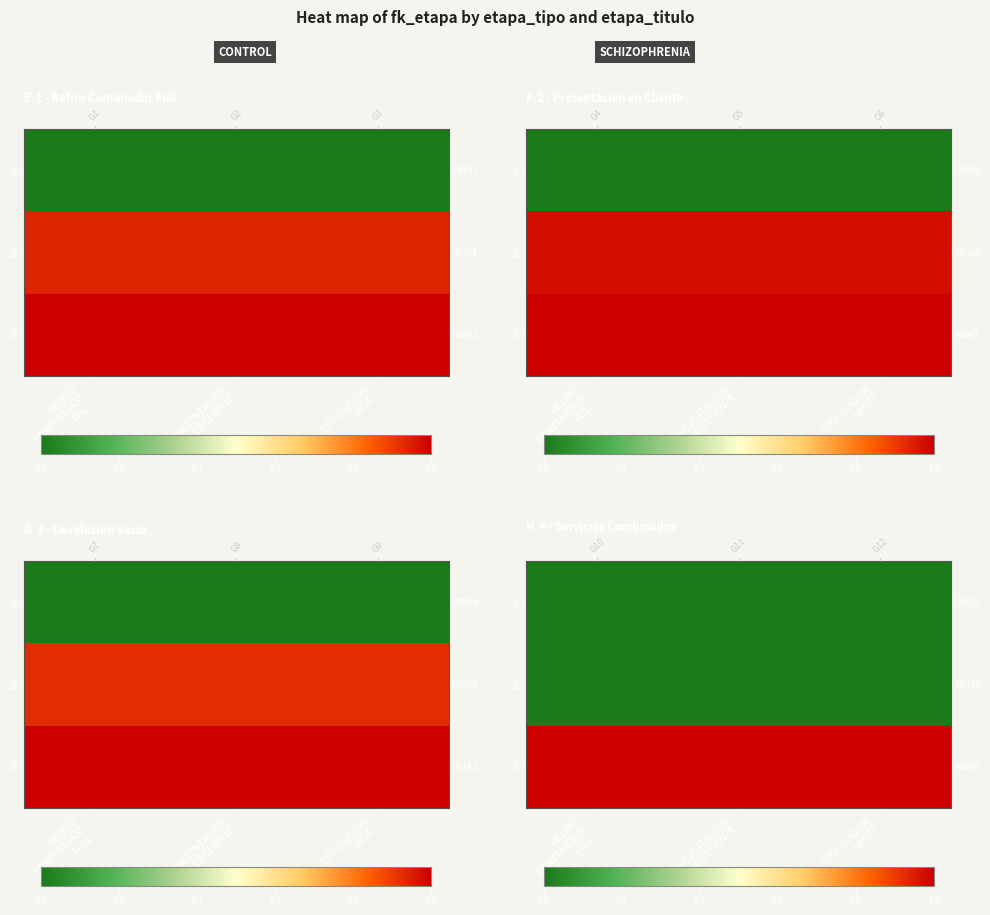

Where is 1 nearest to the value 0?

RETIRO CONTENEDOR FULL